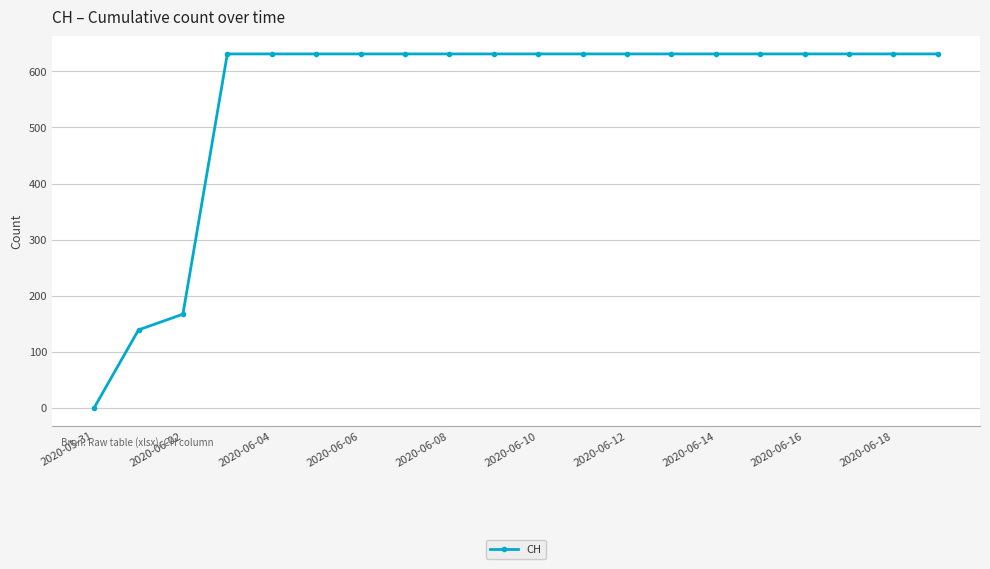

What is the maximum value shown in the chart?

631